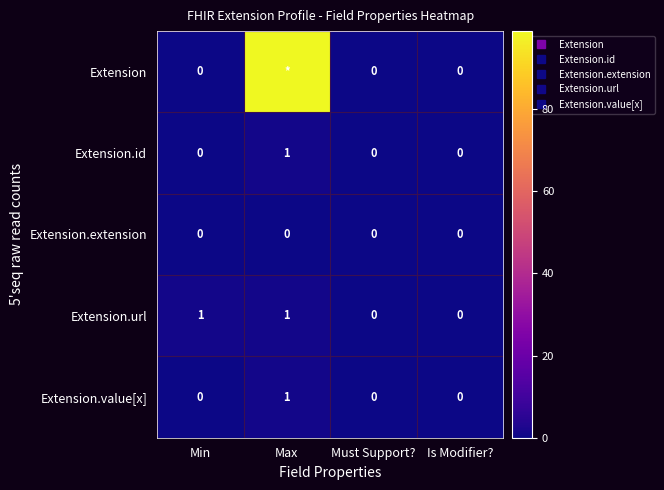

How many values in Extension.value[x] are above zero?

1